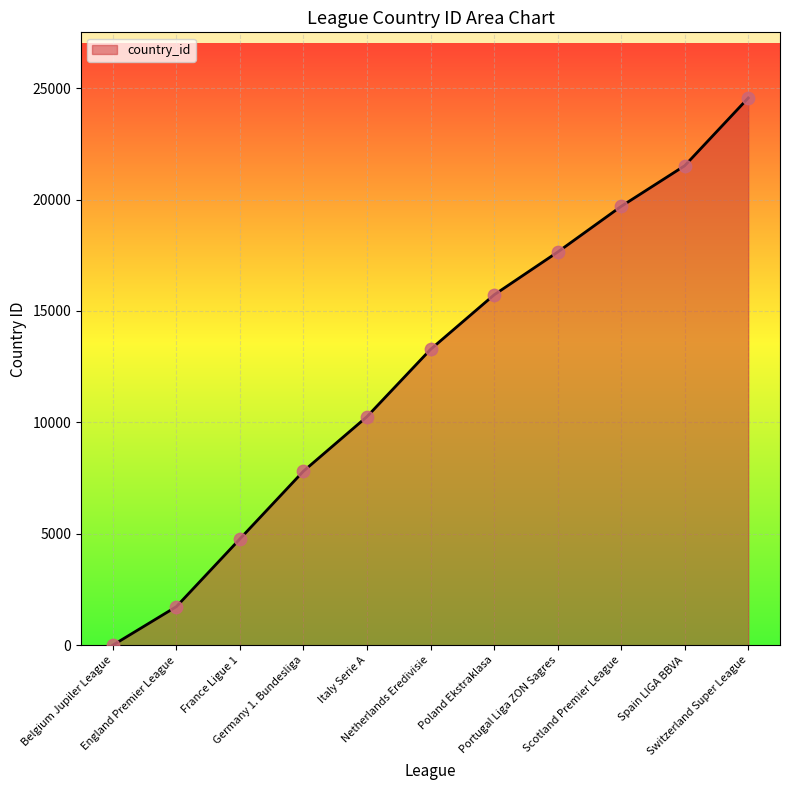

What is the change in value from France Ligue 1 to Scotland Premier League?

+14925